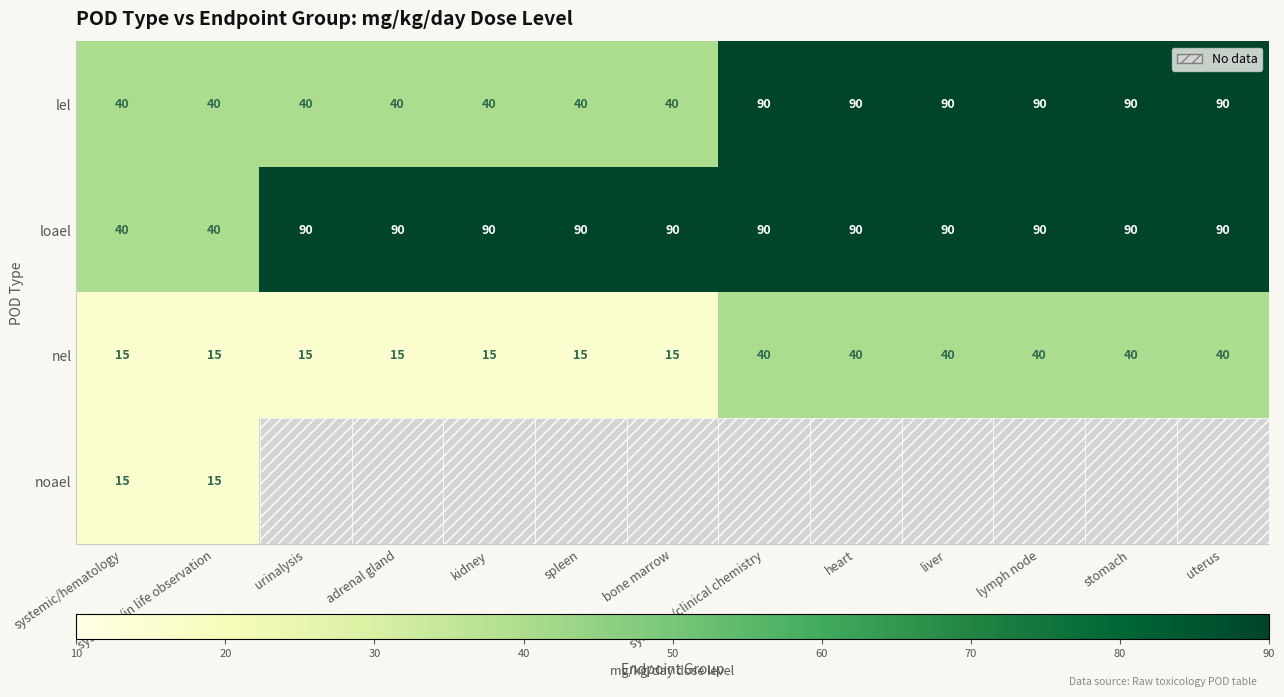

What is the highest value of the nel series?

40